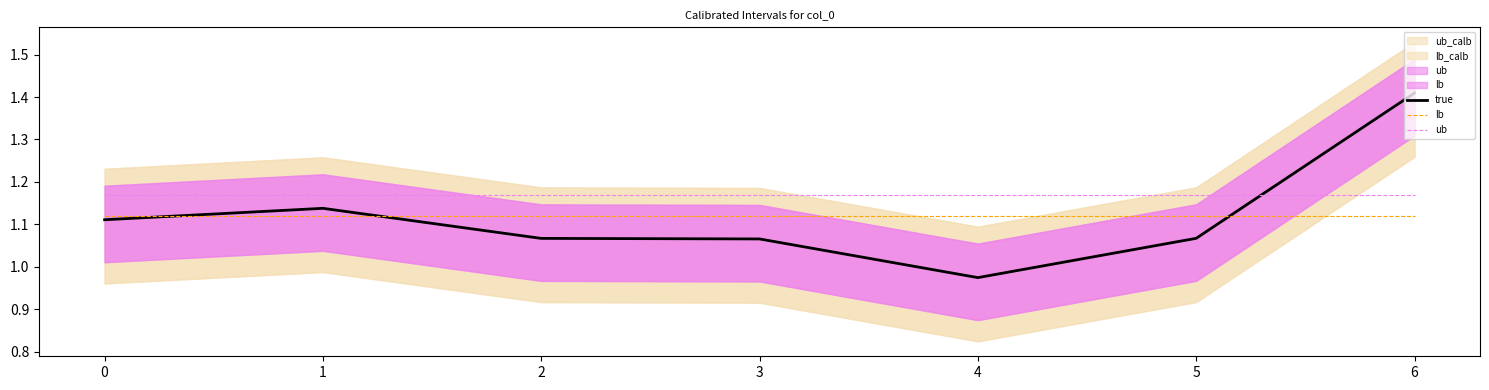

True or false: lb and ub cross at least once.

False